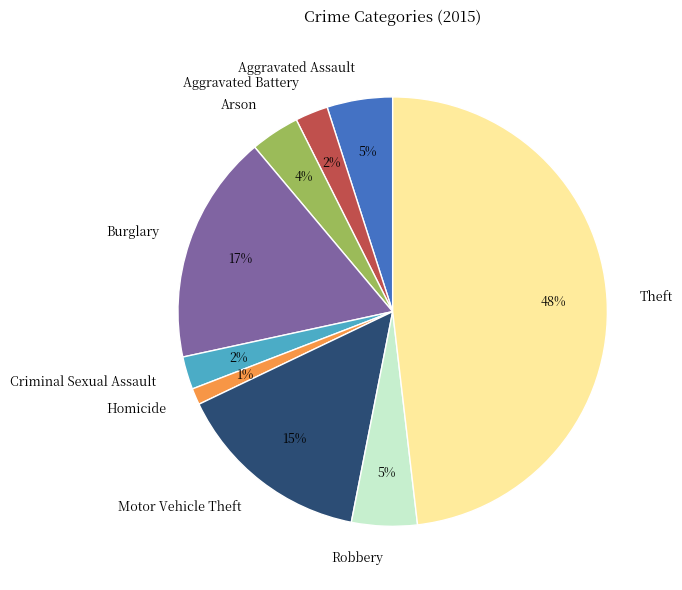

To the nearest percent, what percentage of the pie is Arson?

4%